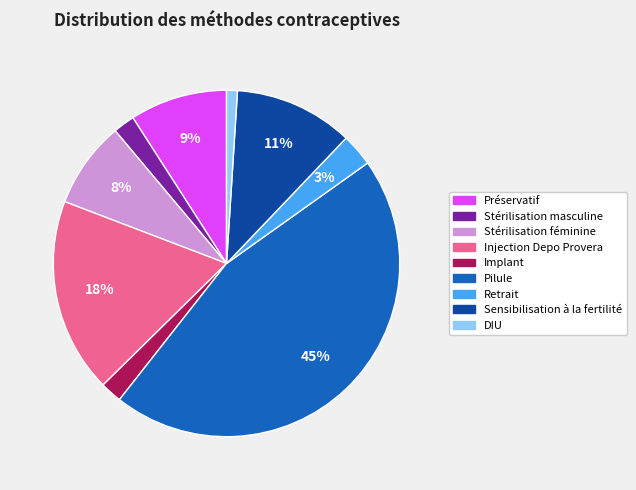

Is there a majority slice in this chart?

No